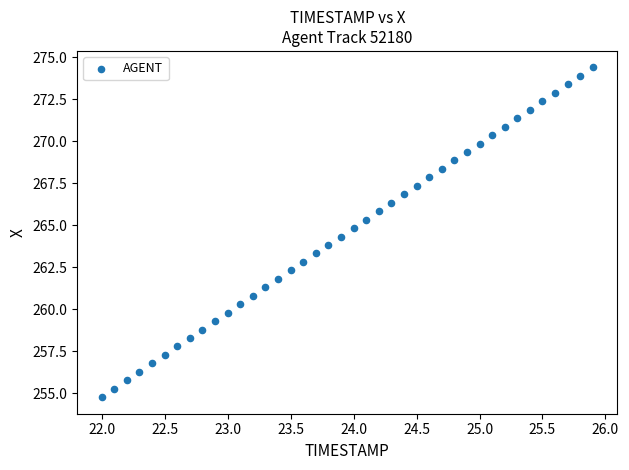

What is the range of X values (max minus min)?

3.9